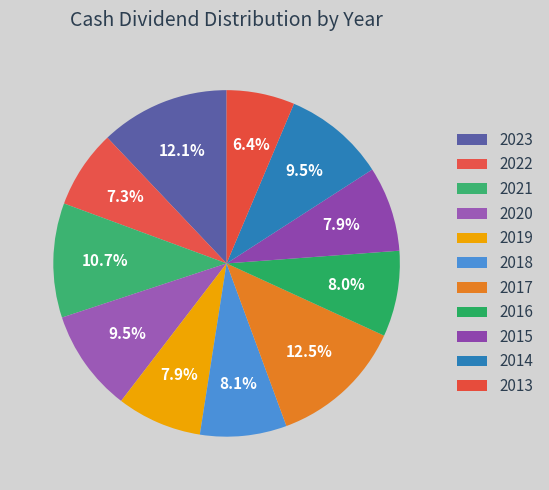

How many slices are in this pie chart?

11